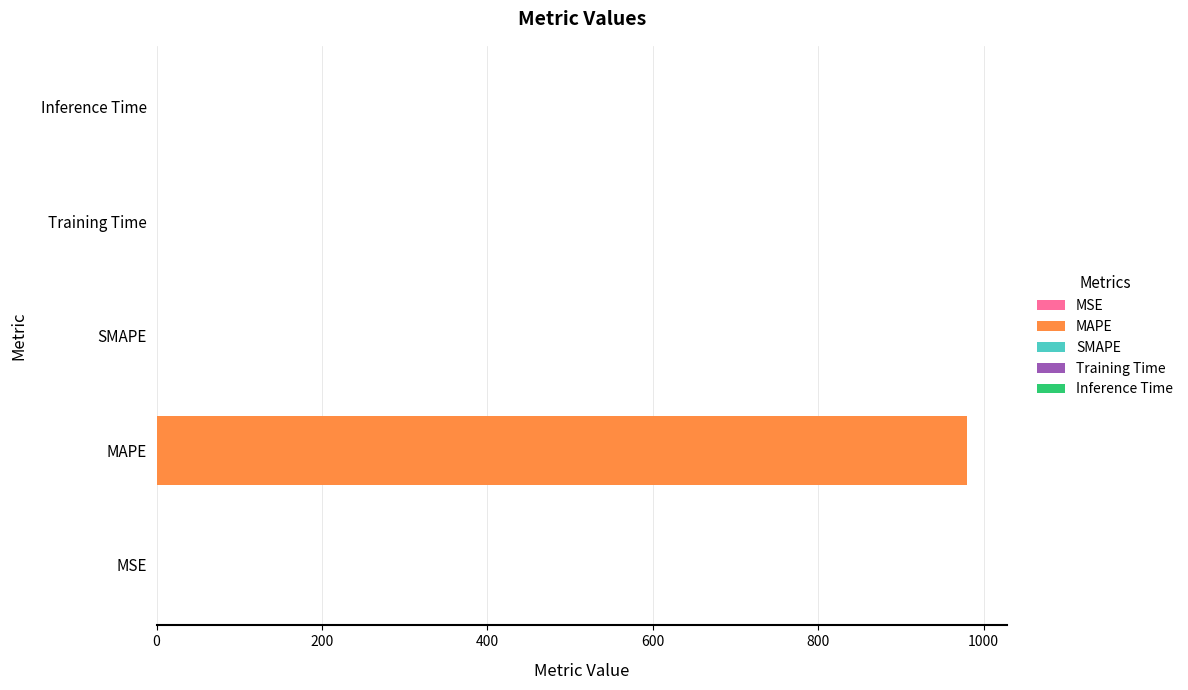

List the labels in order of value, largest first.

MAPE, Inference Time, Training Time, MSE, SMAPE